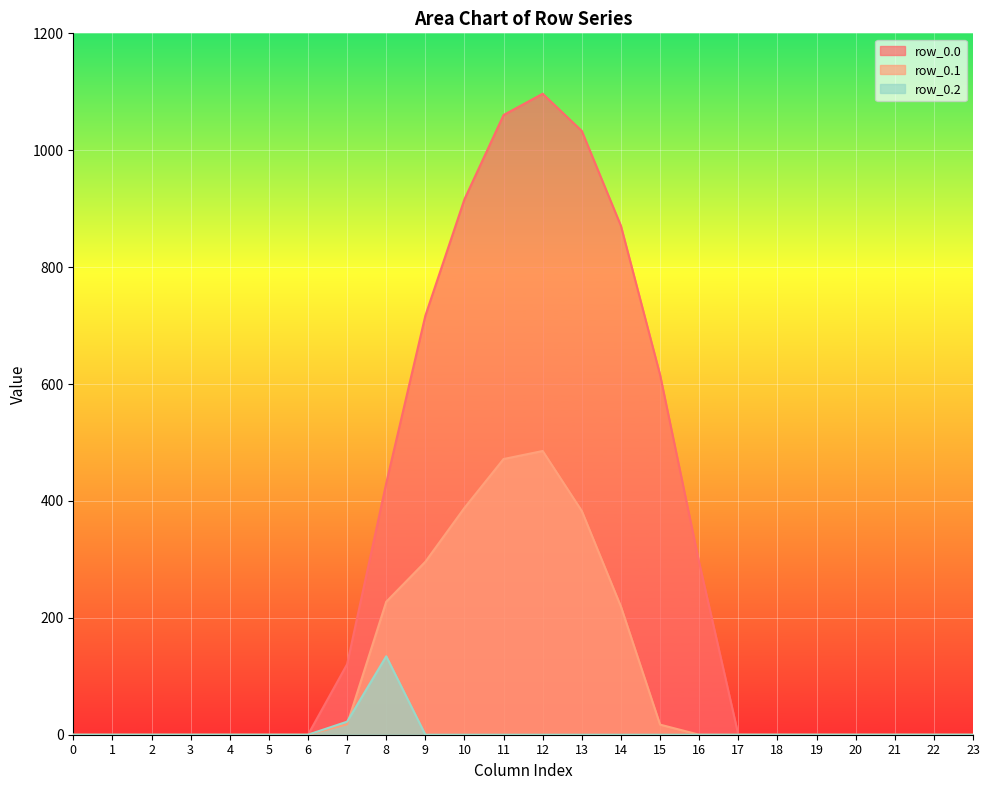

How many data points does each series have?

24